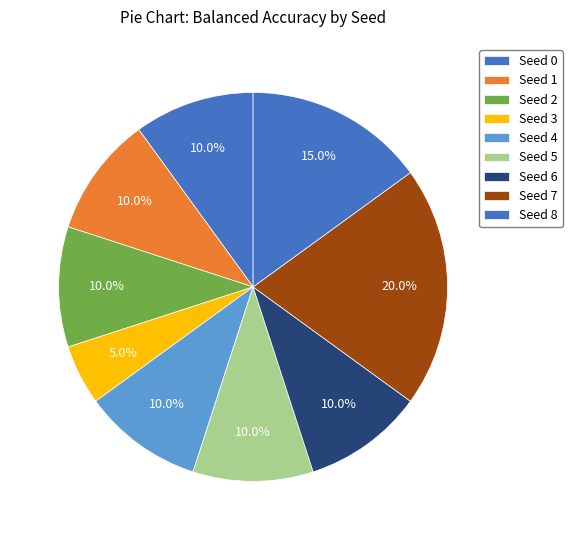

Is there a majority slice in this chart?

No